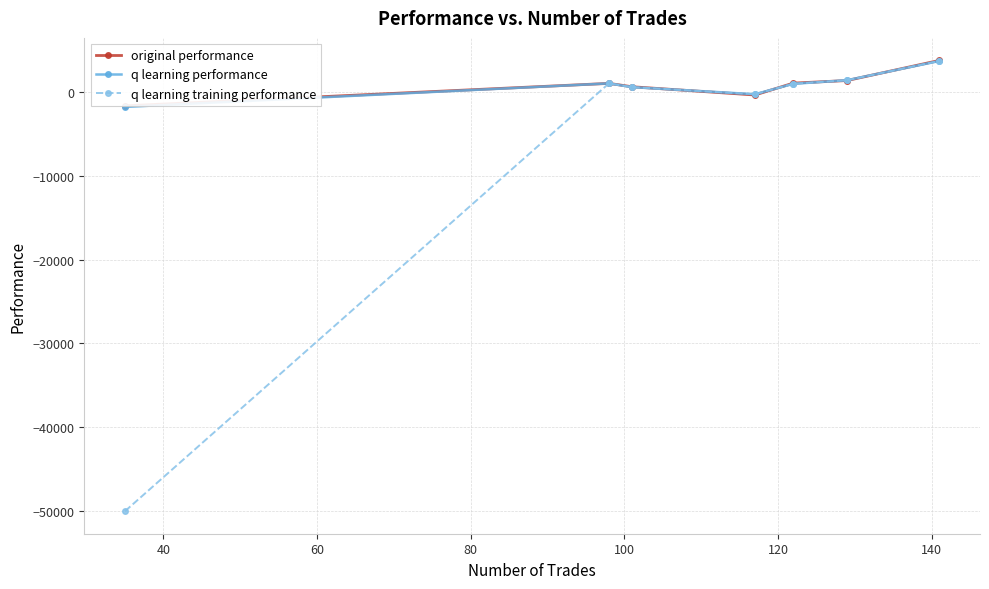

How many data points in q learning training performance are above 968?

4